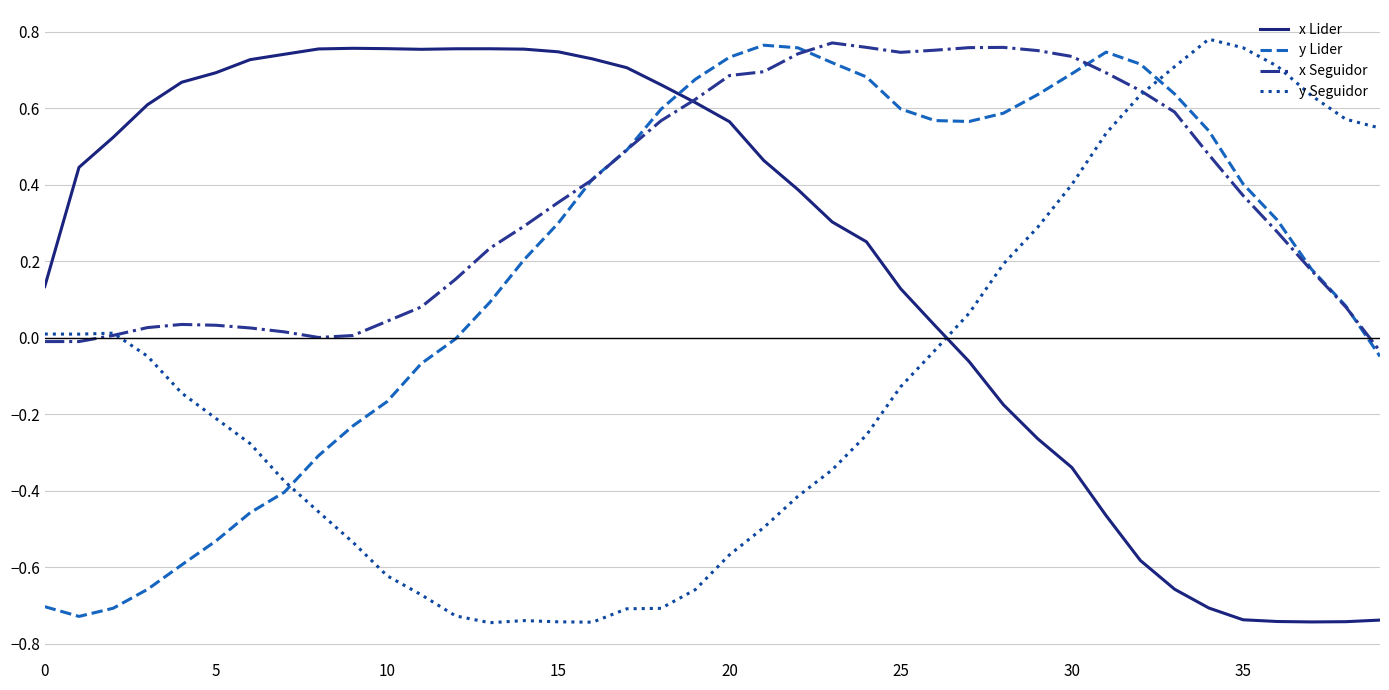

What is the difference between the maximum and minimum values in the y Seguidor series?

1.5